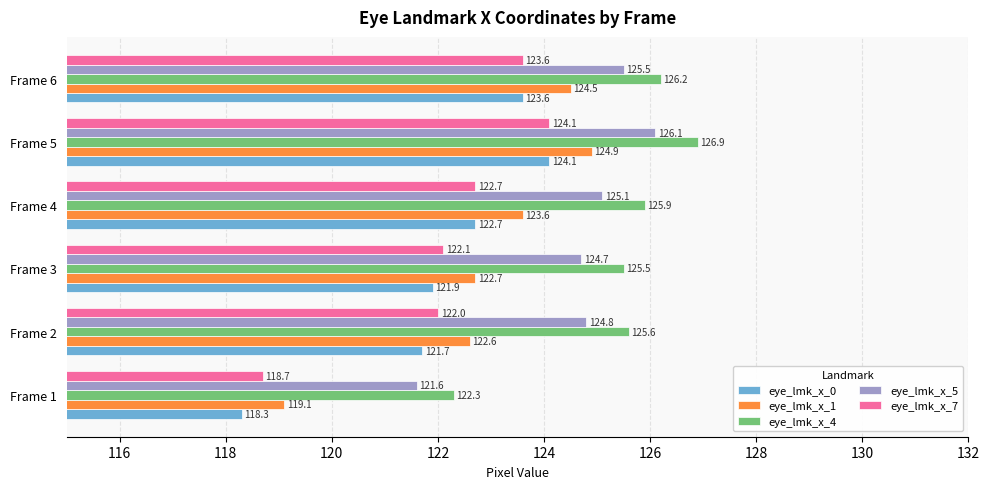

Between Frame 3 and Frame 6, which series saw the biggest shift?

eye_lmk_x_1